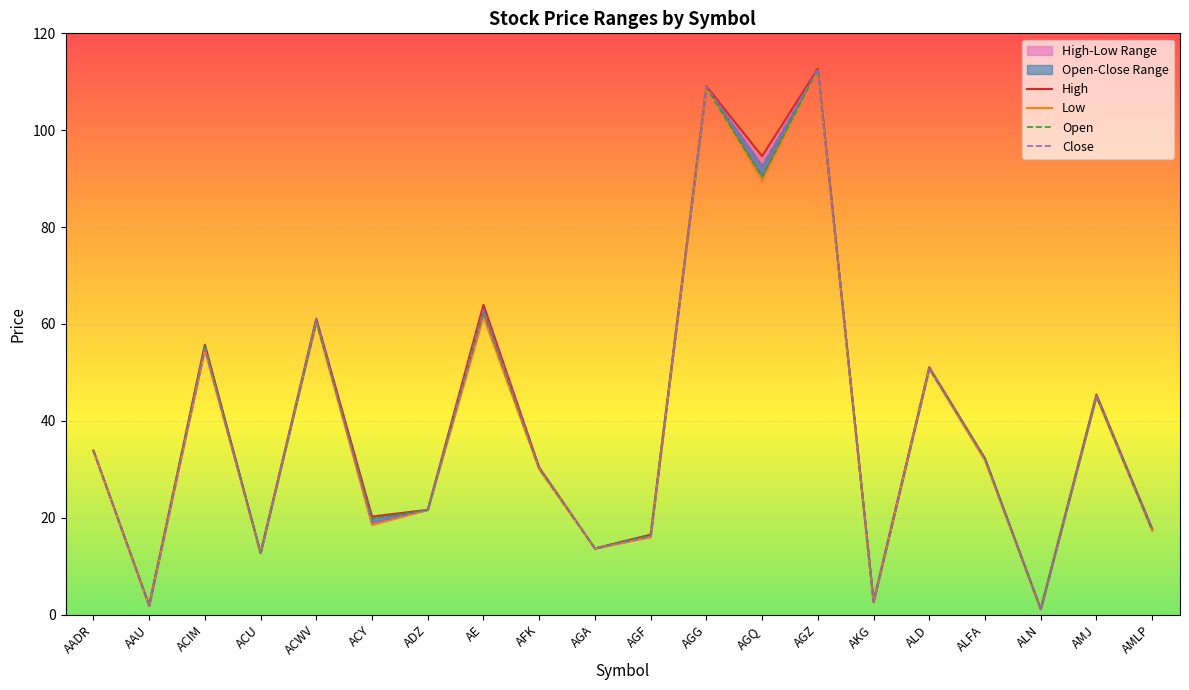

True or false: Low has more than 0 points higher than both neighbors.

True